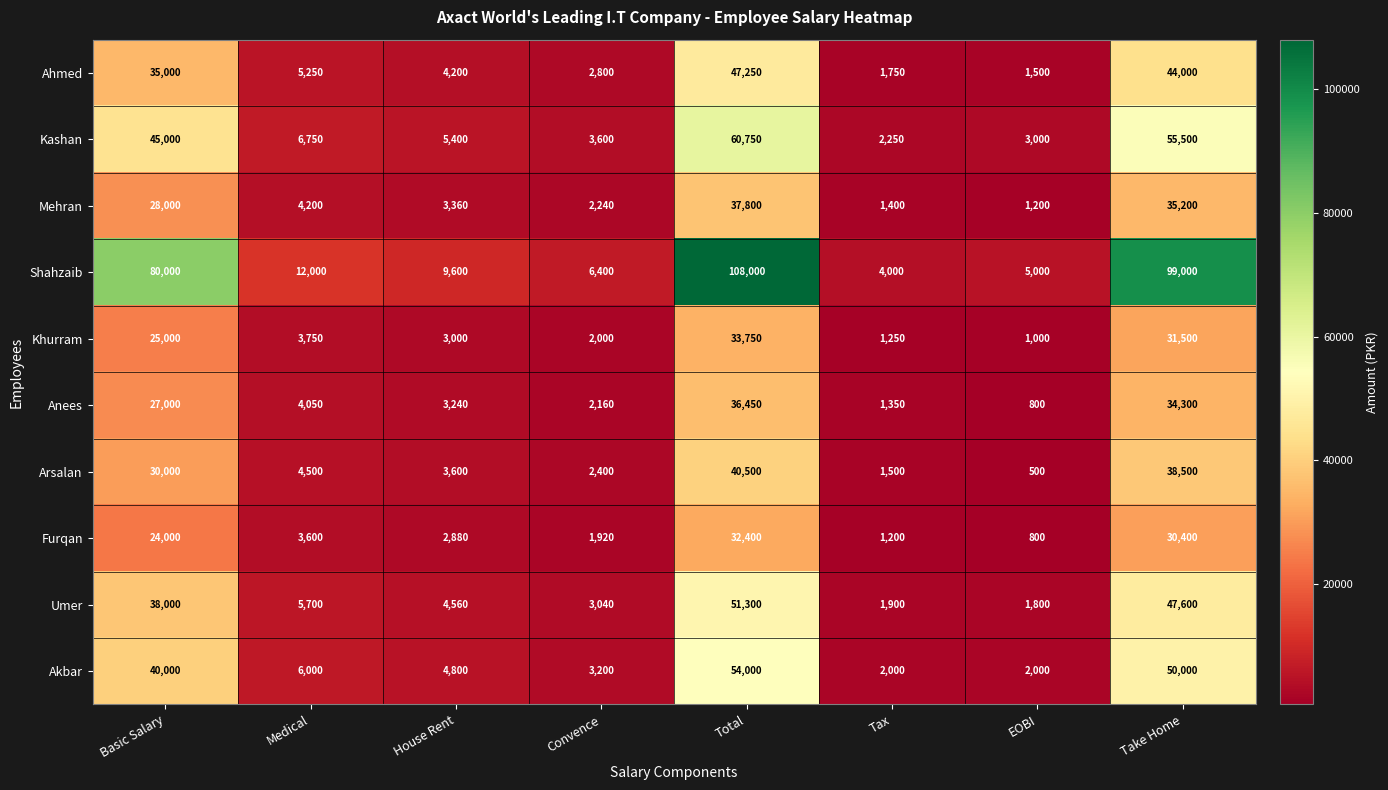

What is the smallest value displayed?

500